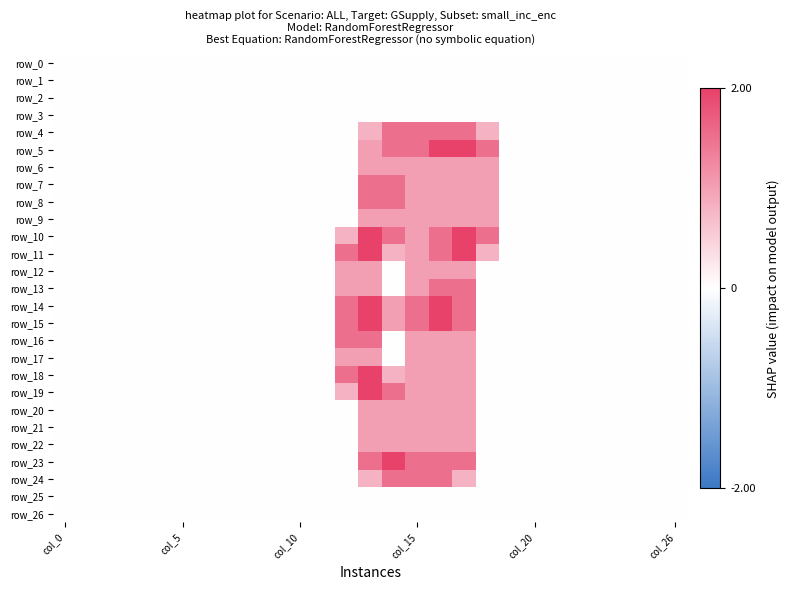

Which series has the largest range (max minus min)?

row_5